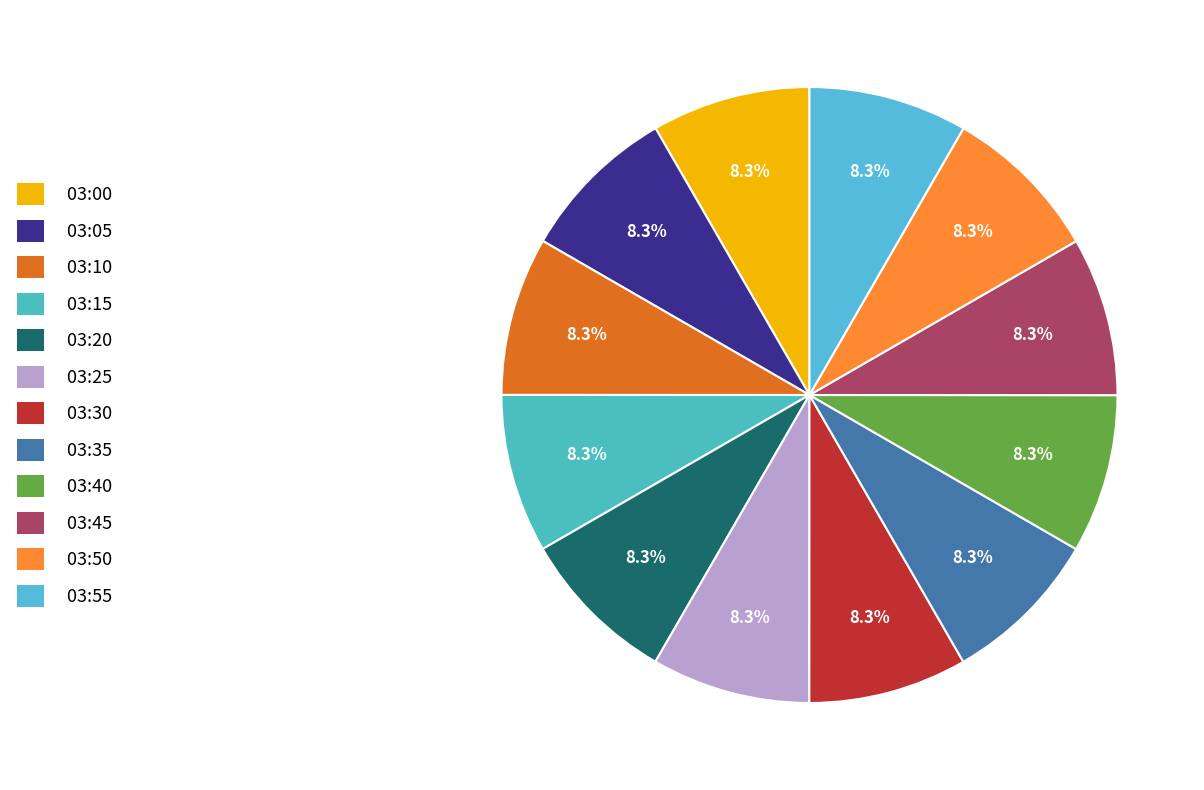

Do 03:25 and 03:30 together represent more than half of the pie?

No